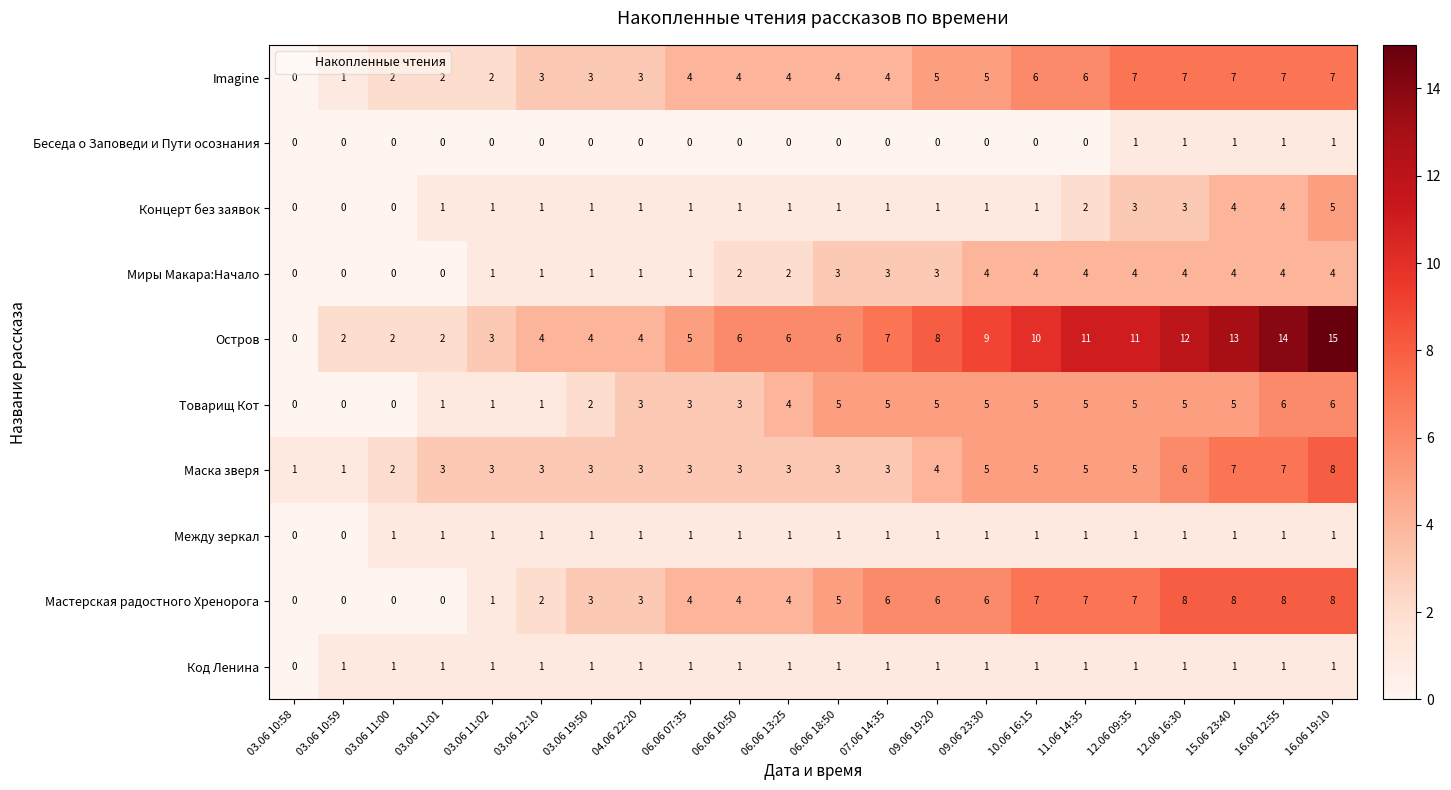

The value of Беседа о Заповеди и Пути осознания at 06.06 18:50 is 1. True or false?

False